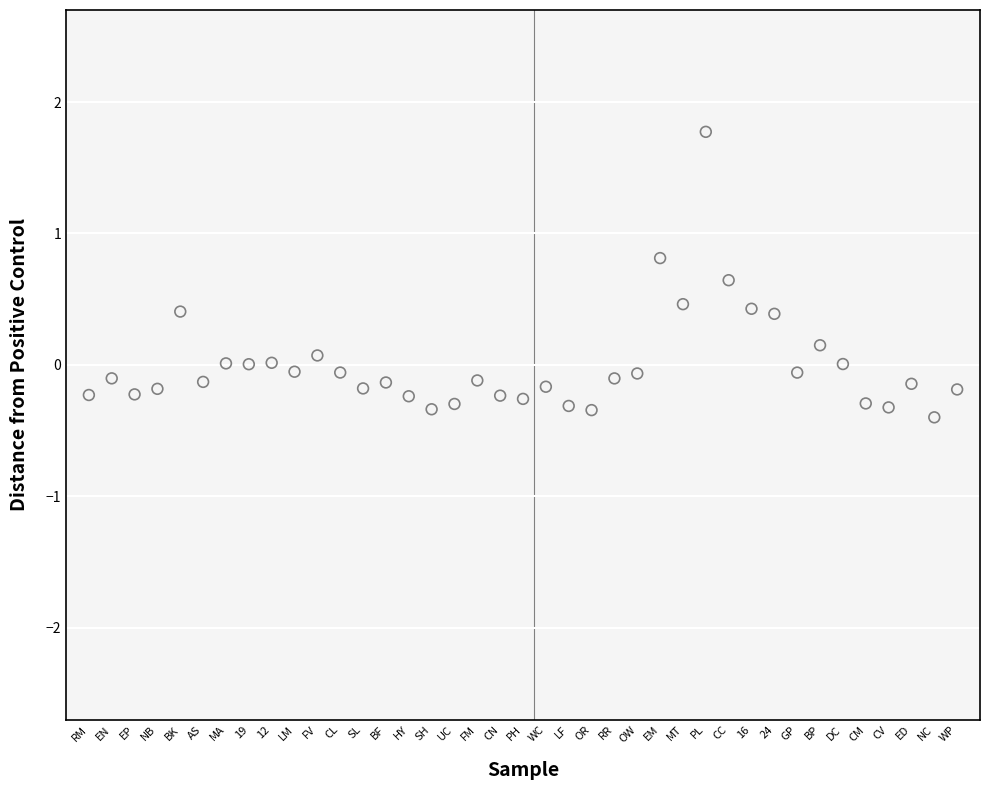

What is the range of Y values (max minus min)?

2.2